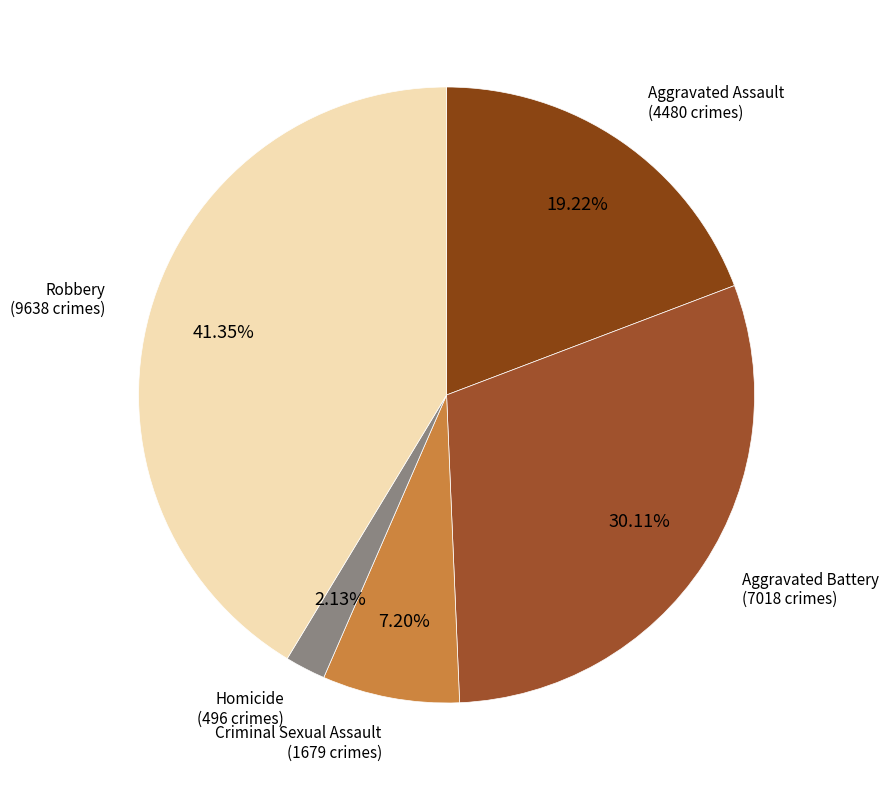

Count the number of slices in the pie.

5